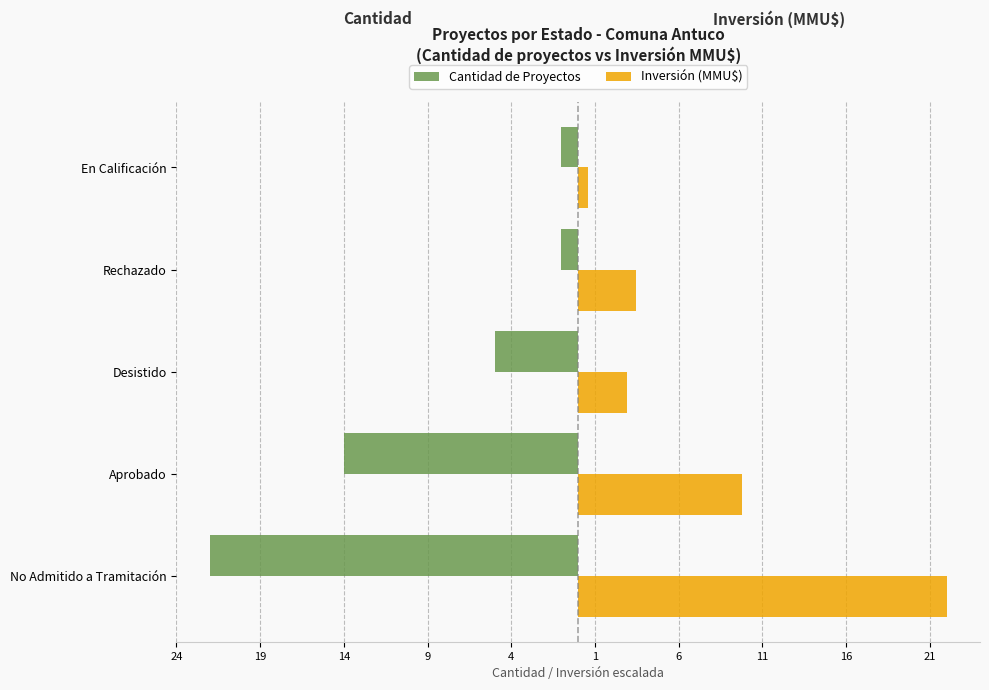

What is the difference between the second highest and second lowest values in the Inversión (MMU$) series?

6.9